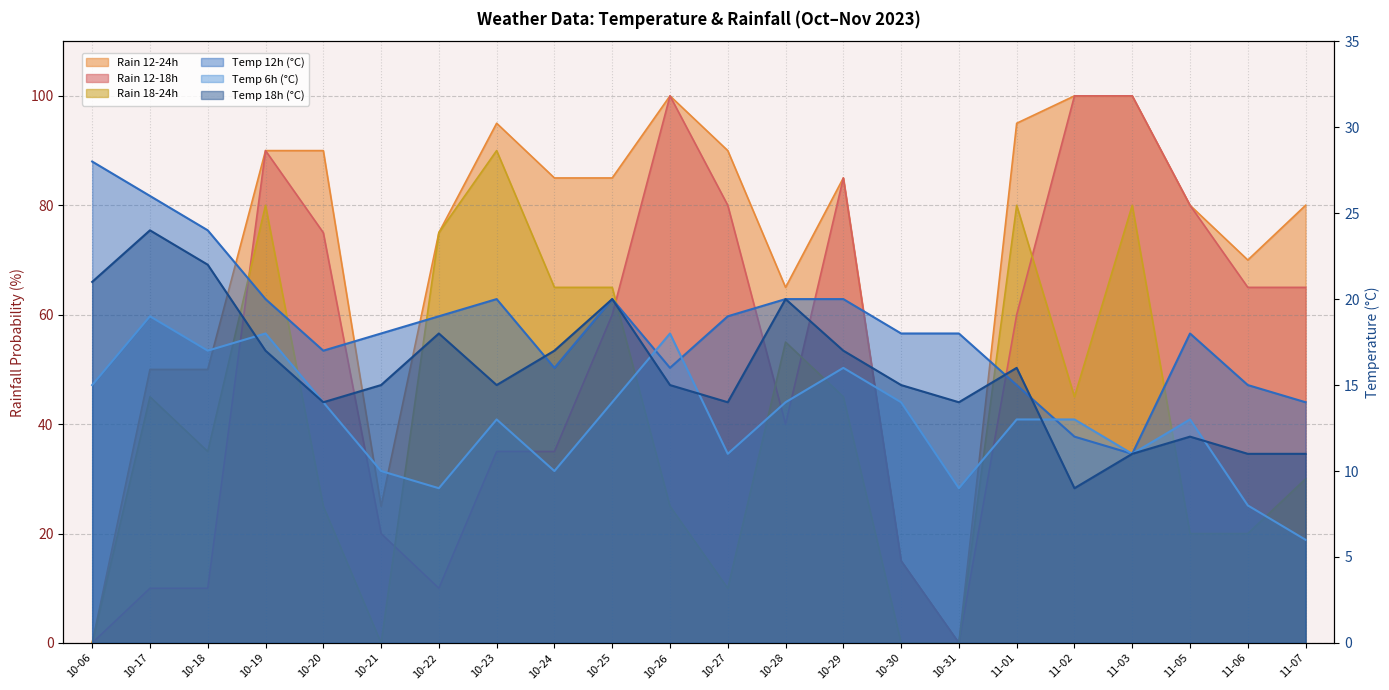

What is the maximum value for rain_12-18?

100